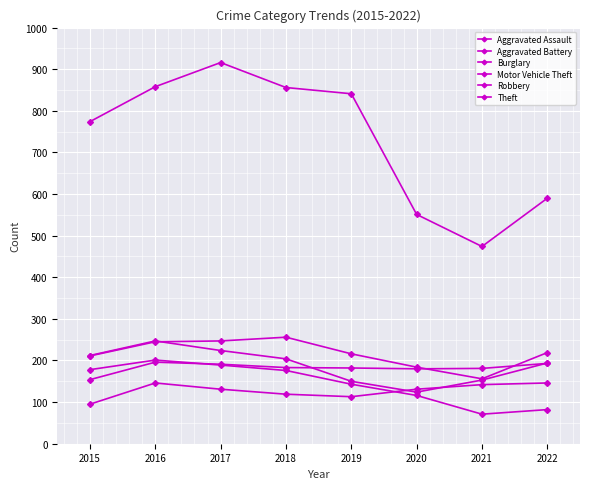

Is this an area chart (filled region under the line)?

No